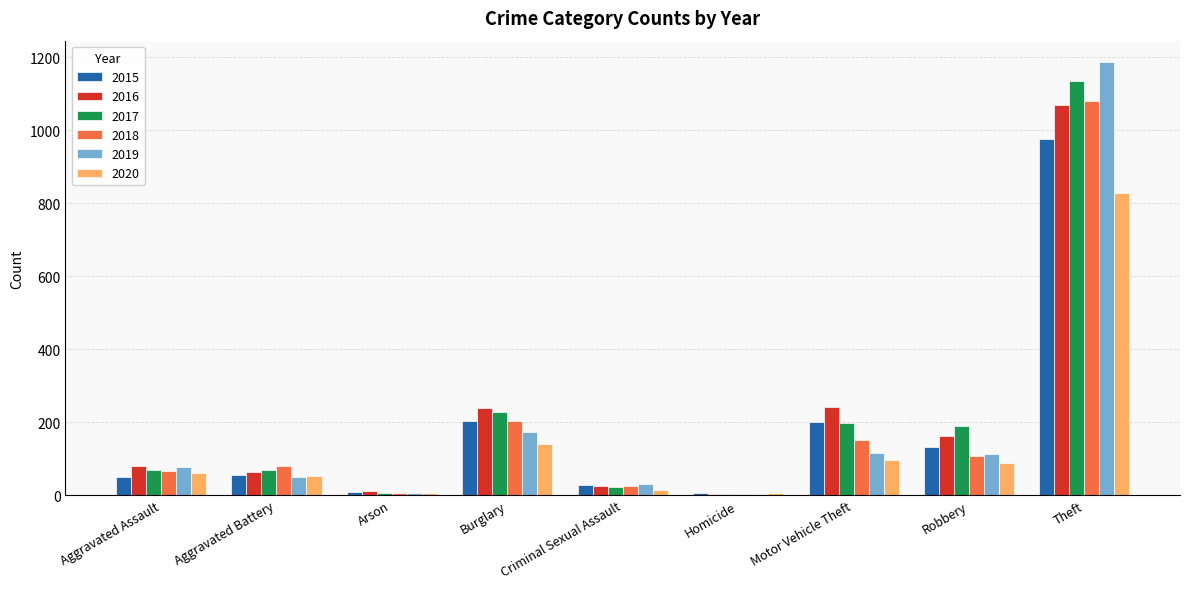

What is the difference between the highest and lowest values at Criminal Sexual Assault?

16